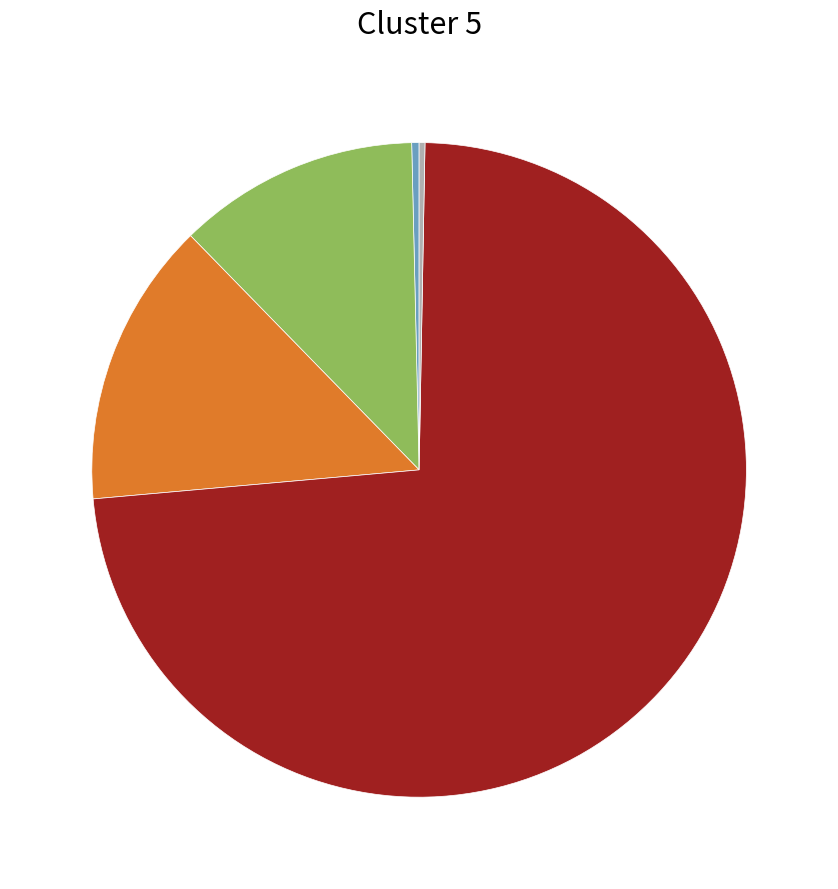

Which category has the biggest portion of the pie?

Training Time